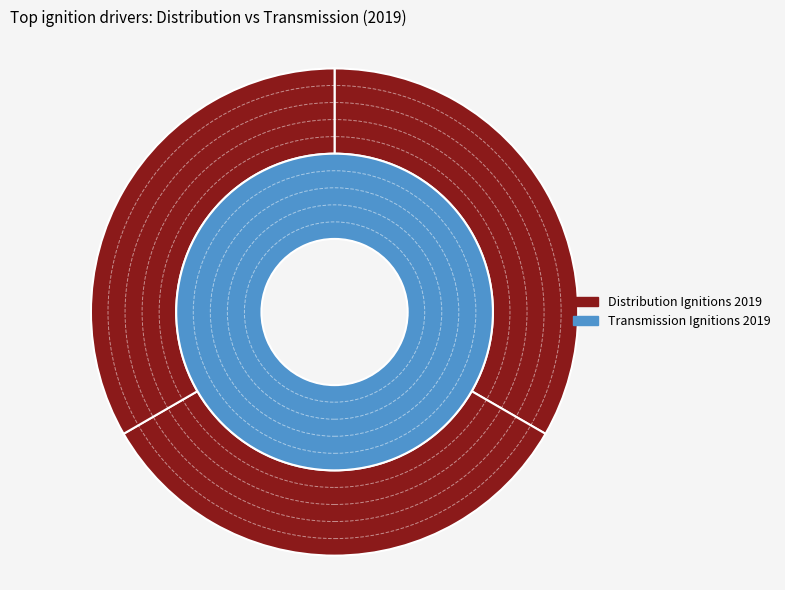

Rank the series by their average value, from lowest to highest.

Transmission Ignitions 2019, Distribution Ignitions 2019